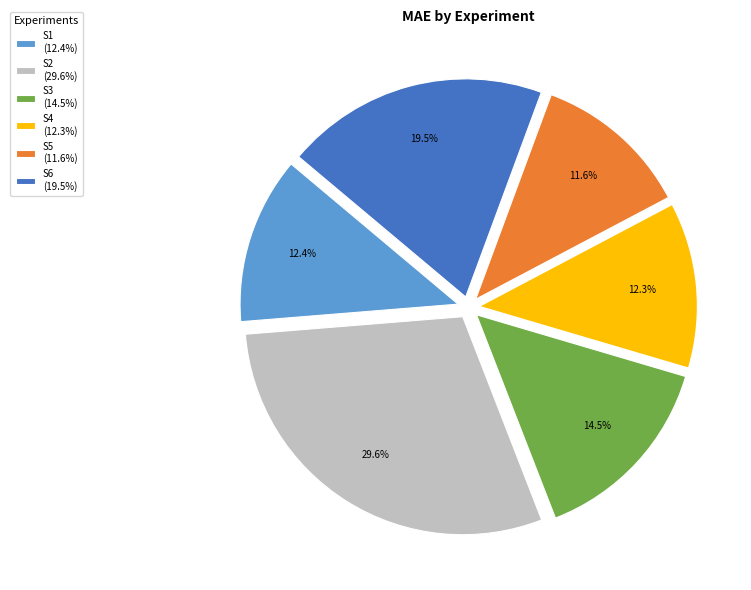

What is the largest slice in the pie chart?

S2